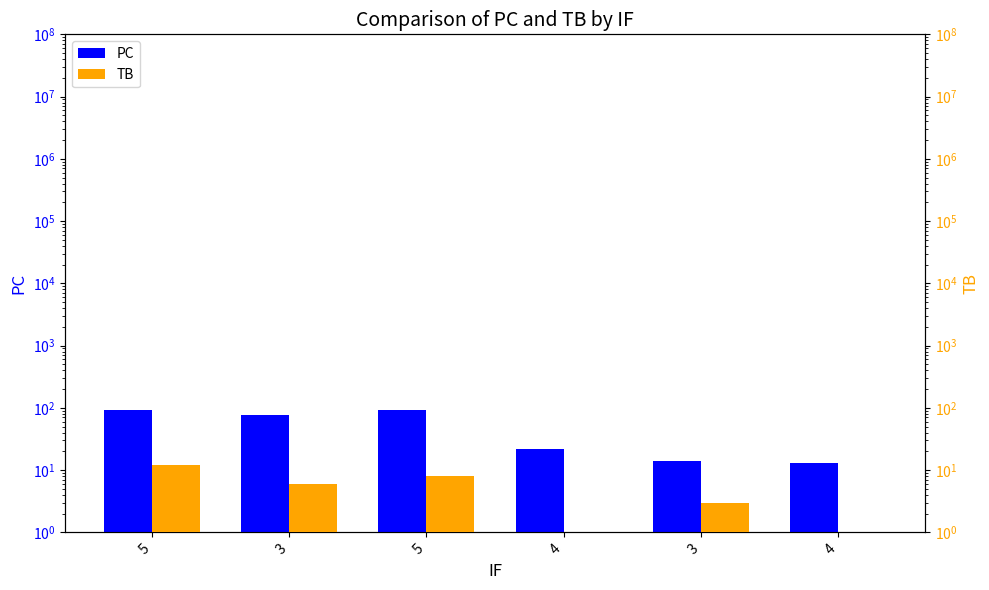

What is the value of the PC bar at the 4th from the left?

22